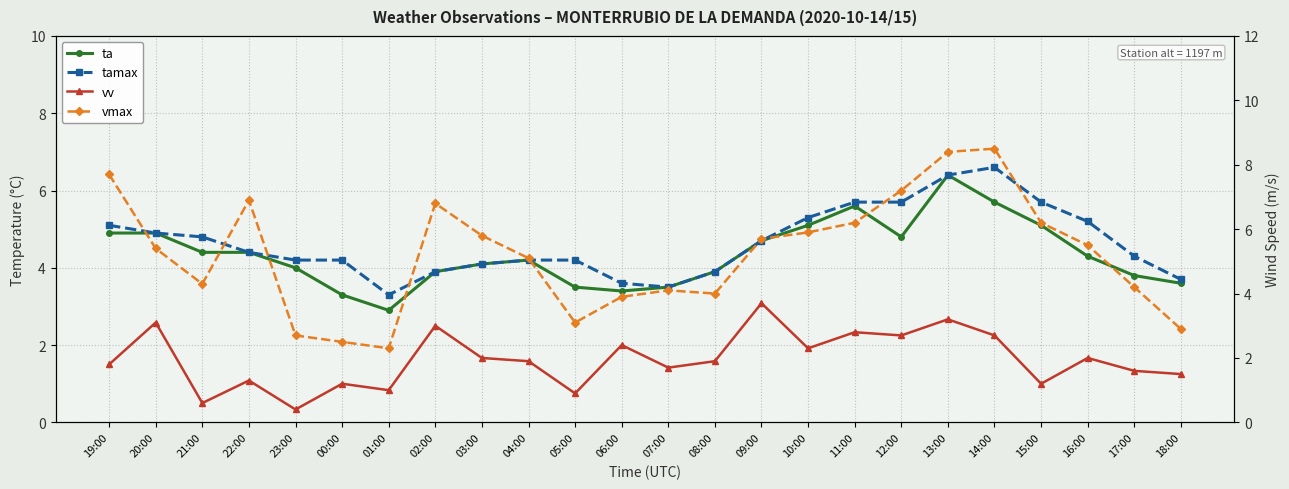

What is the difference between the vv values at 09:00 and 11:00?

0.9